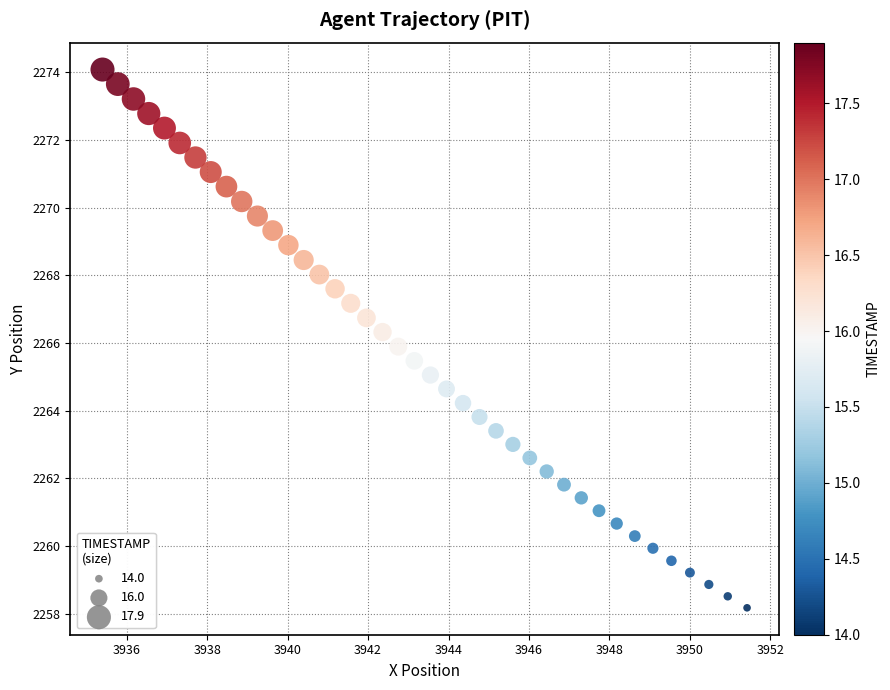

What is the range of Y values (max minus min)?

15.9